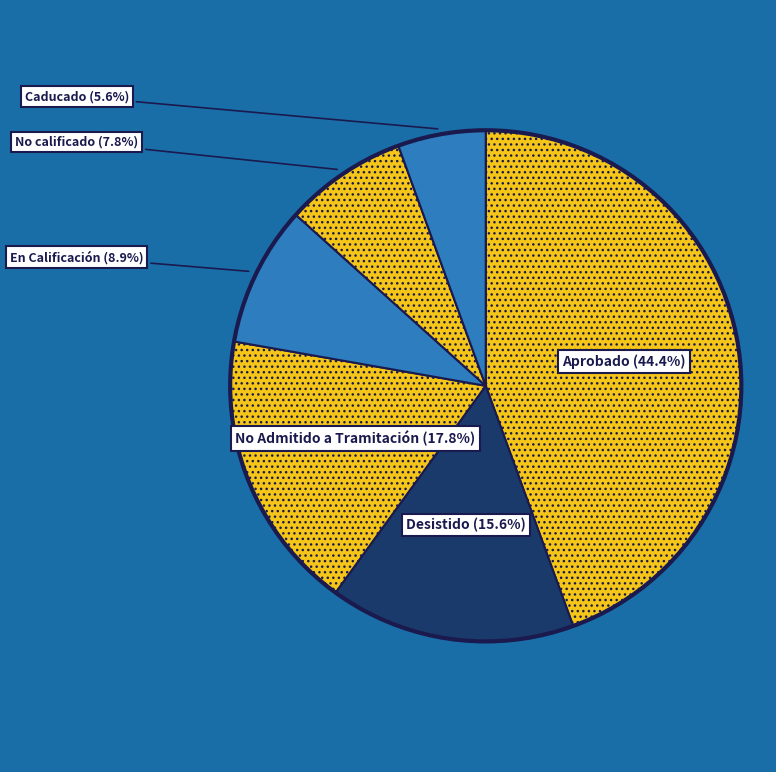

To the nearest percent, what percentage of the pie is No calificado?

8%